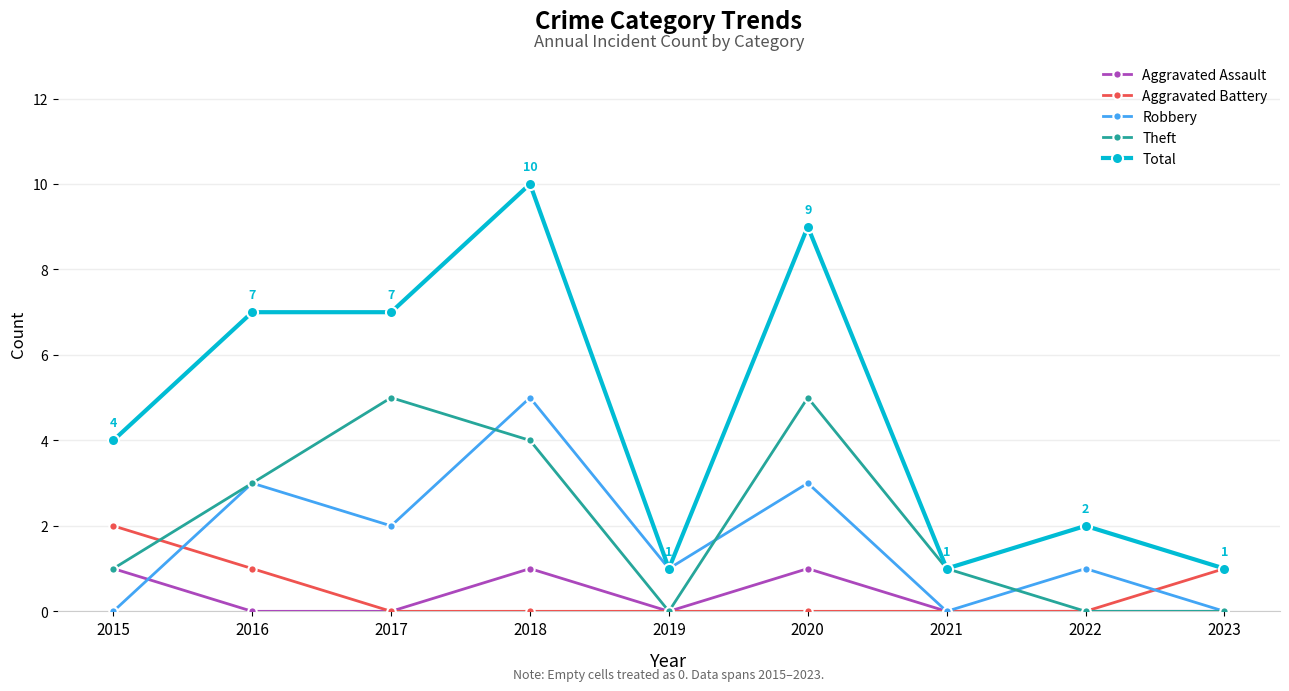

Does the chart have visible grid lines?

Yes